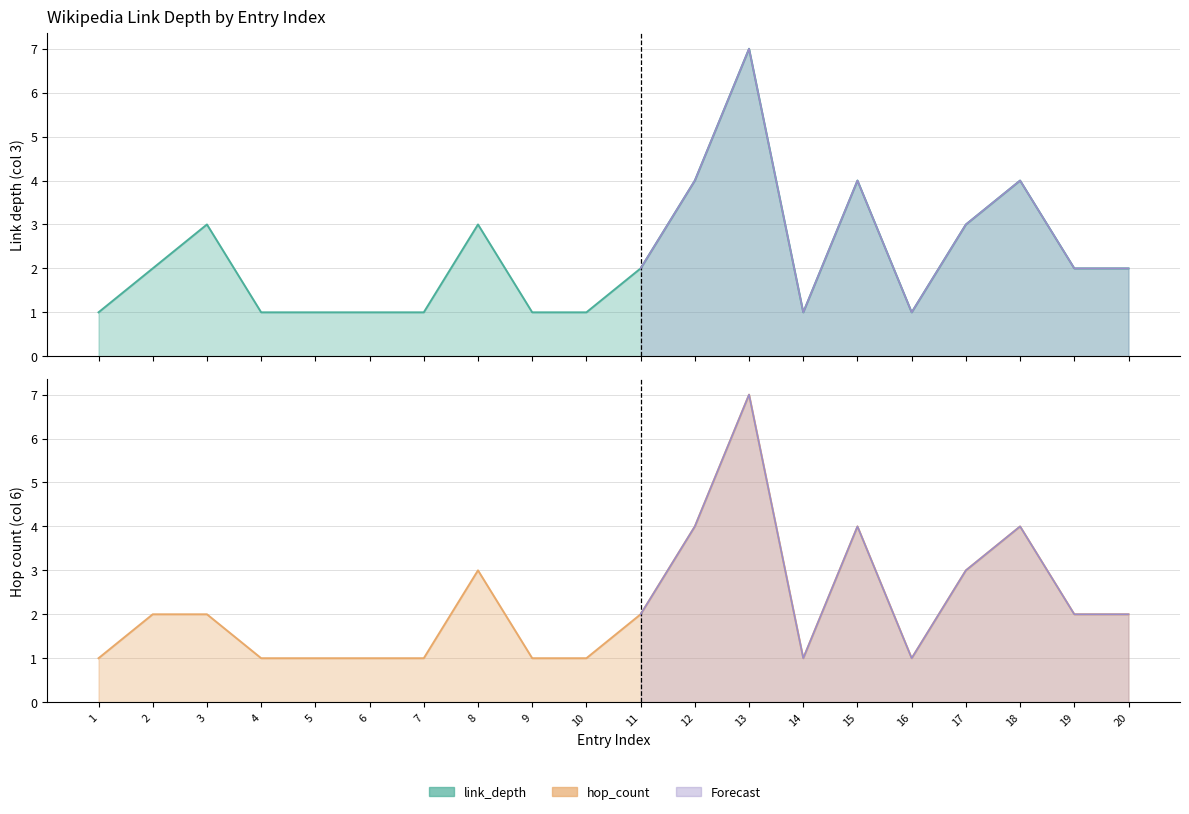

Reading right to left, transcribe all the data shown in this chart.

link_depth: 2	2	4	3	1	4	1	7	4	2	1	1	3	1	1	1	1	3	2	1
hop_count: 2	2	4	3	1	4	1	7	4	2	1	1	3	1	1	1	1	2	2	1